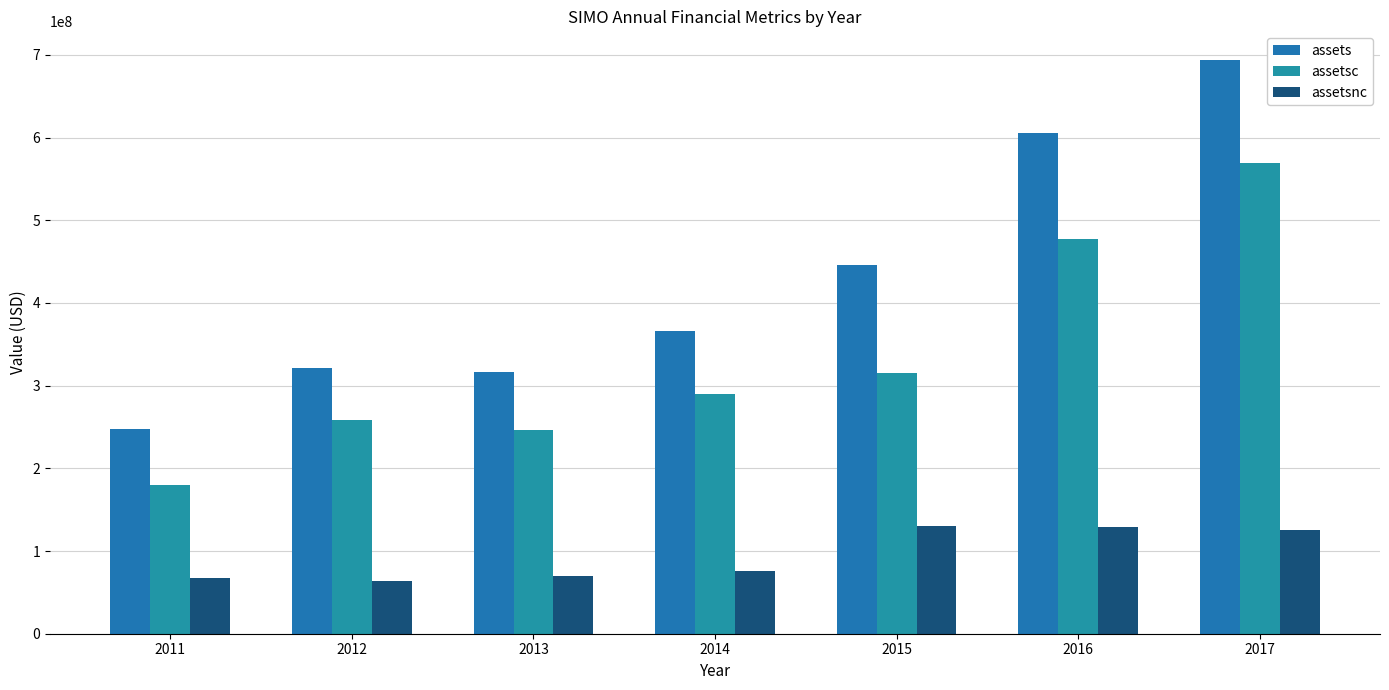

What is the sum of the assetsc values at 2014 and 2016?

767340000